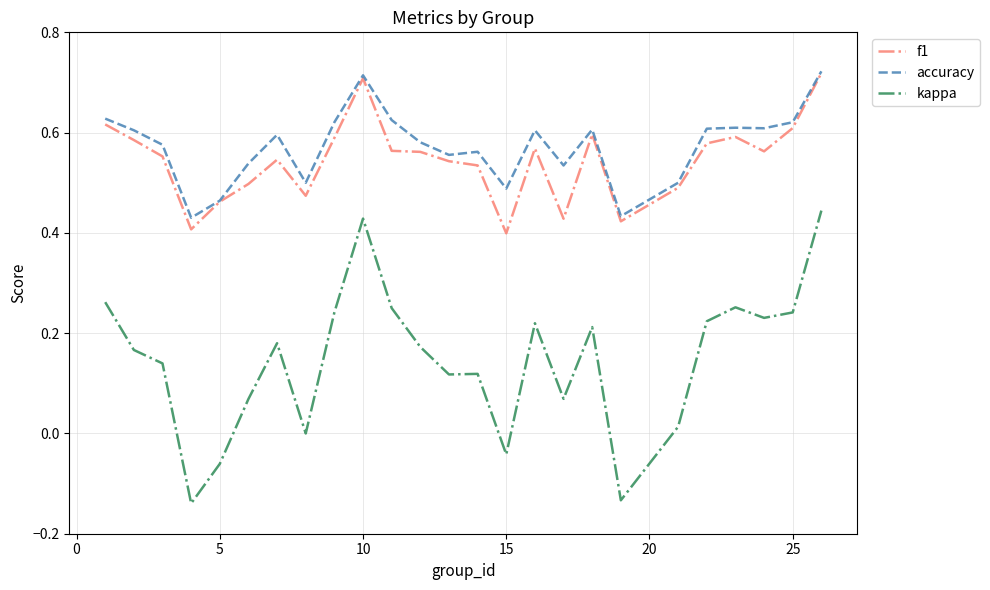

True or false: accuracy and kappa cross at least once.

False